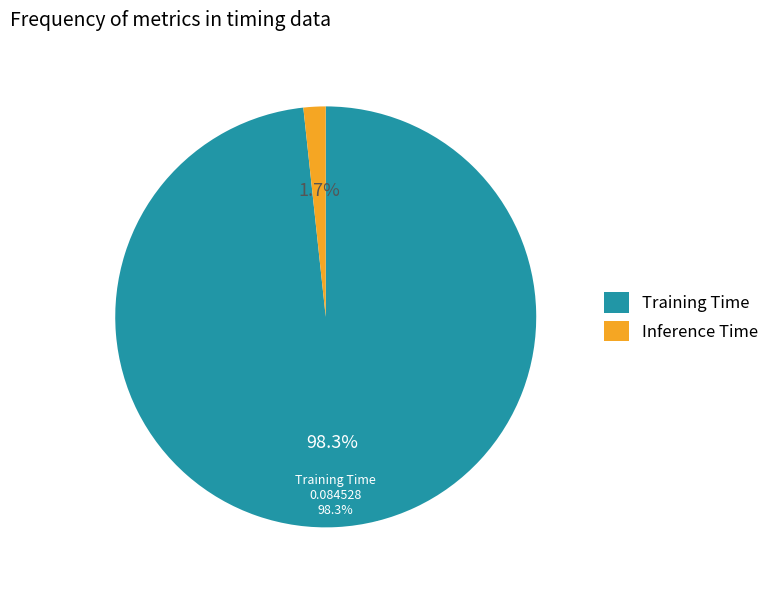

What is the total percentage of Inference Time and Training Time?

100.0%